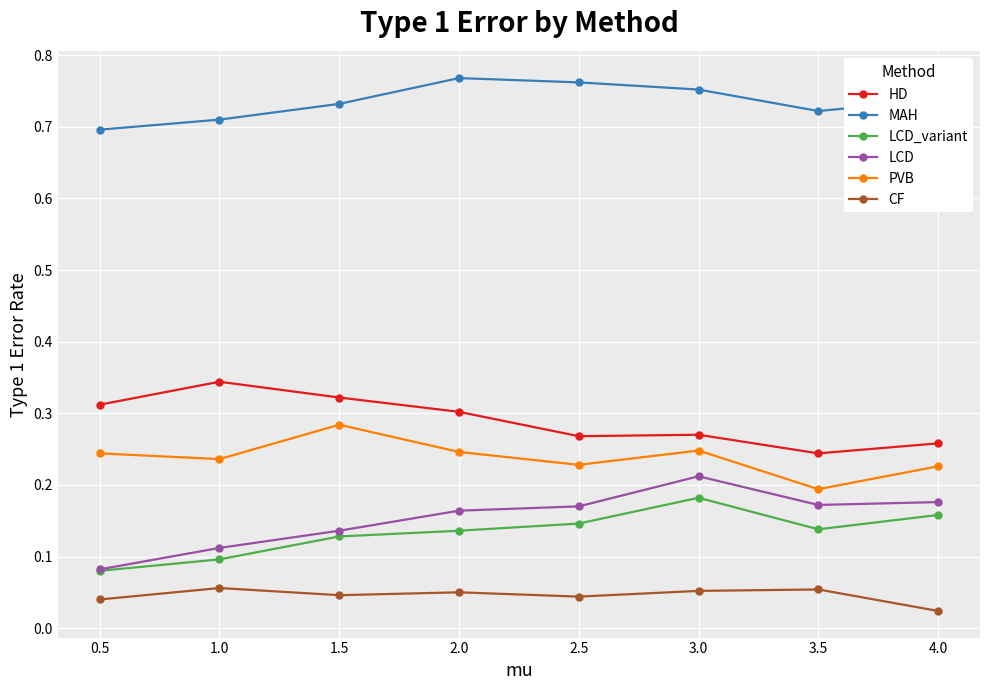

Count the HD values in the range 0 to 1.

8